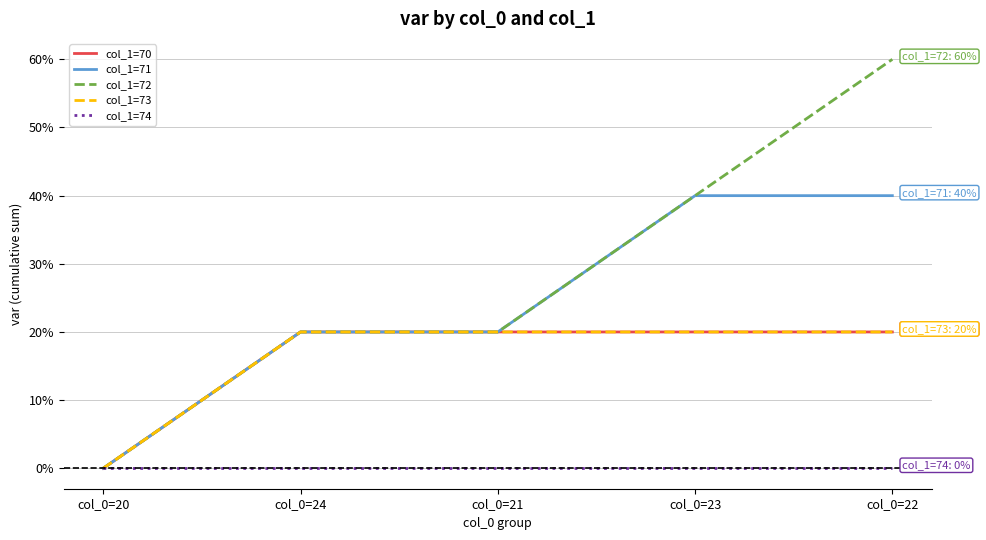

Does the chart display data point markers on the line(s)?

No